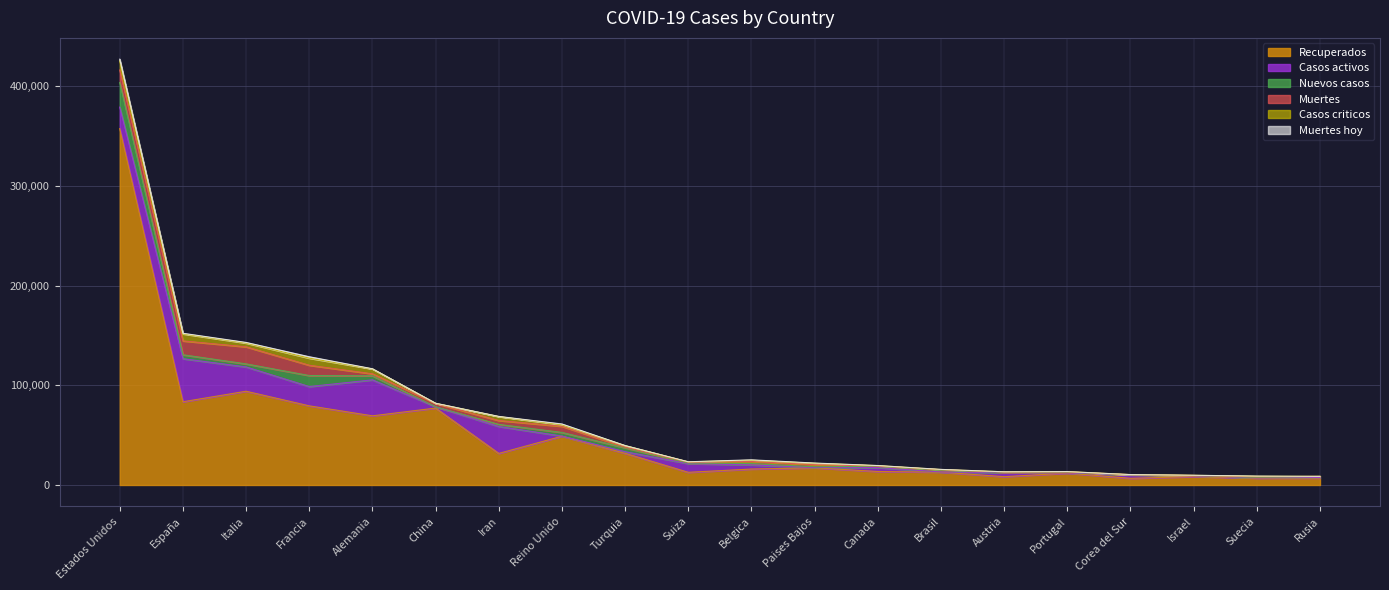

What is the difference between the Recuperados values at Turquia and España?

51695